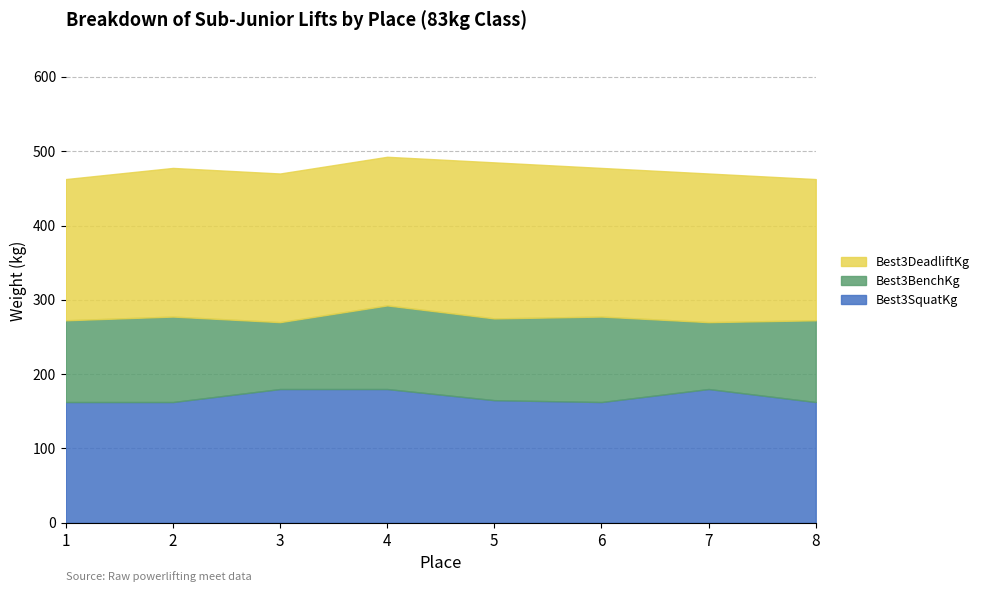

Which series has the largest total across all categories?

Best3DeadliftKg